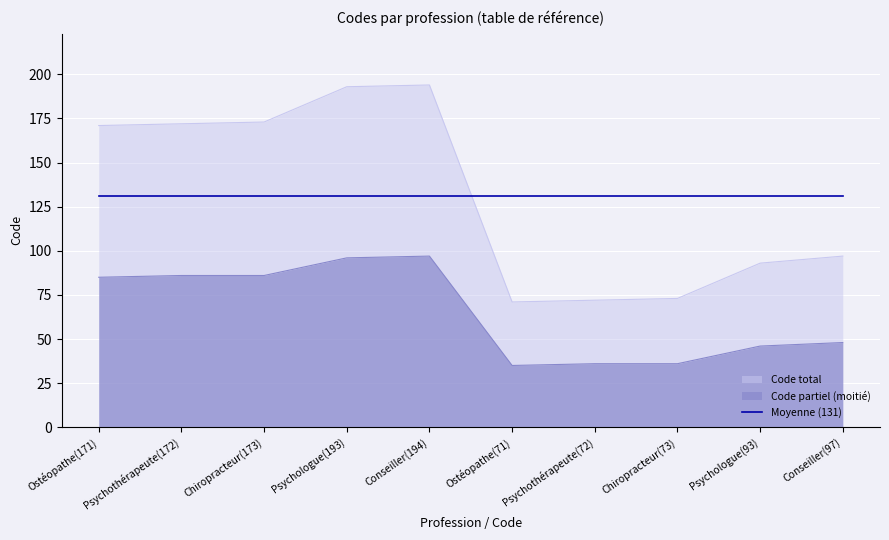

Rank the categories by value from lowest to highest.

Ostéopathe(71), Psychothérapeute(72), Chiropracteur(73), Psychologue(93), Conseiller(97), Ostéopathe(171), Psychothérapeute(172), Chiropracteur(173), Psychologue(193), Conseiller(194)